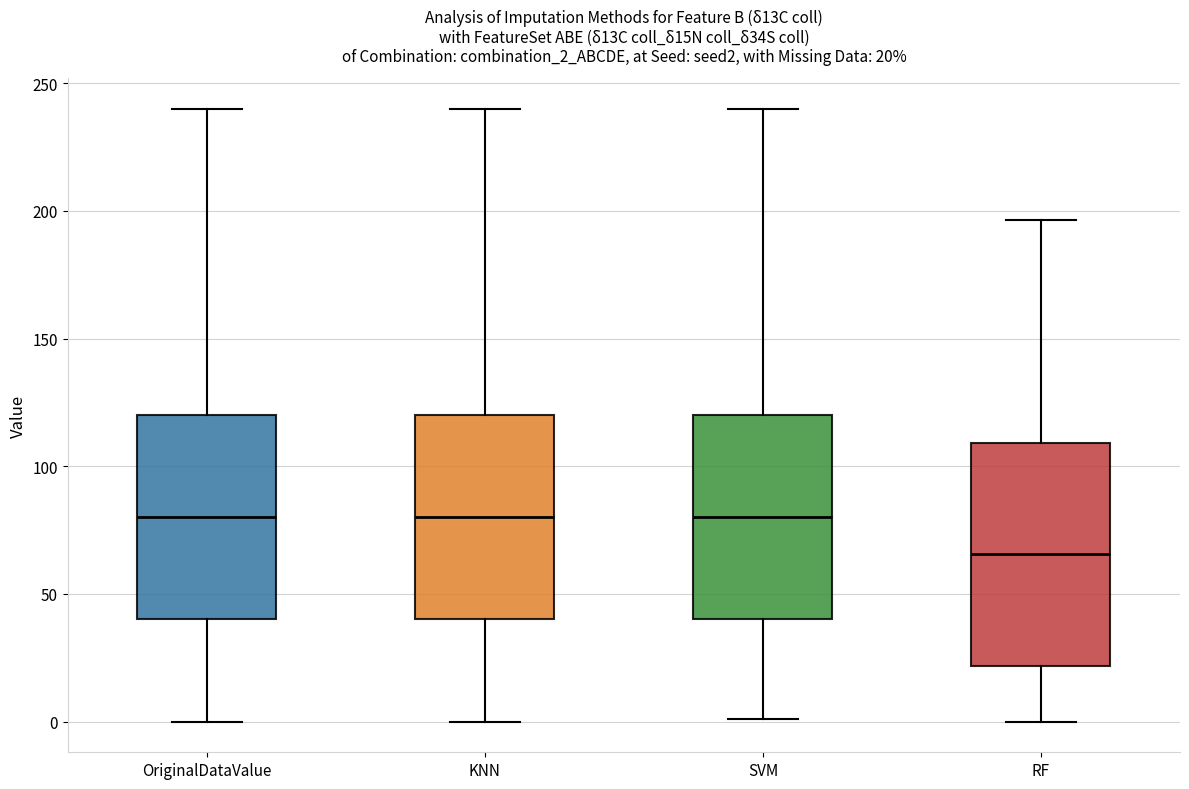

Comparing the boxes themselves (not the whiskers), which one is the tallest?

RF